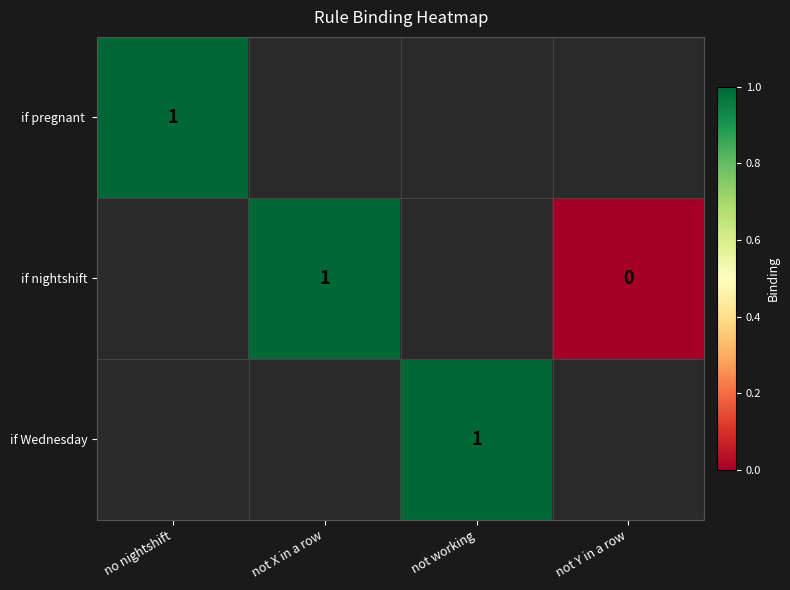

True or false: if nightshift has a value of 1 at not X in a row.

True